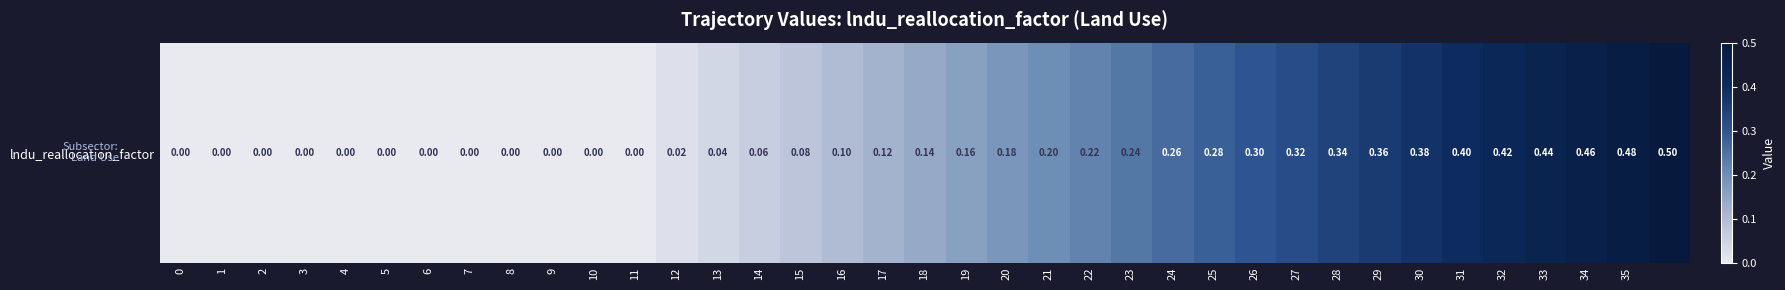

Rank the categories by value from highest to lowest.

36, 35, 34, 33, 32, 31, 30, 29, 28, 27, 26, 25, 24, 23, 22, 21, 20, 19, 18, 17, 16, 15, 14, 13, 12, 0, 1, 2, 3, 4, 5, 6, 7, 8, 9, 10, 11